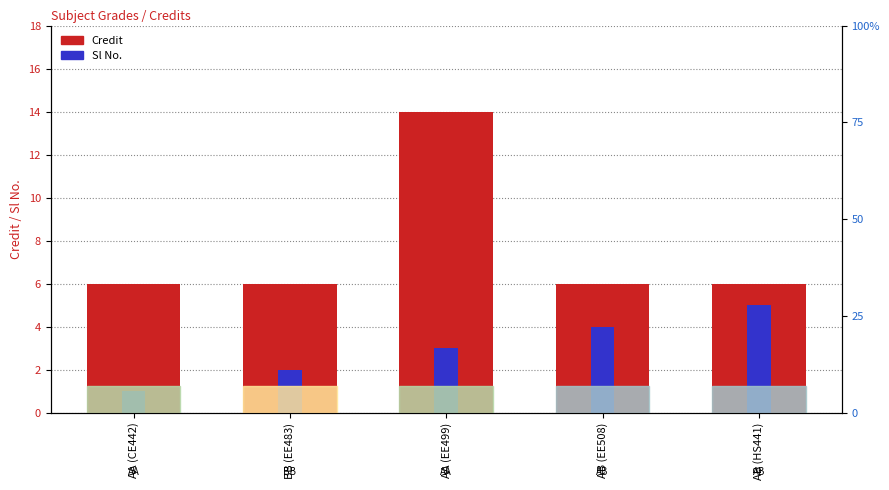

What is the minimum value for Credit?

6